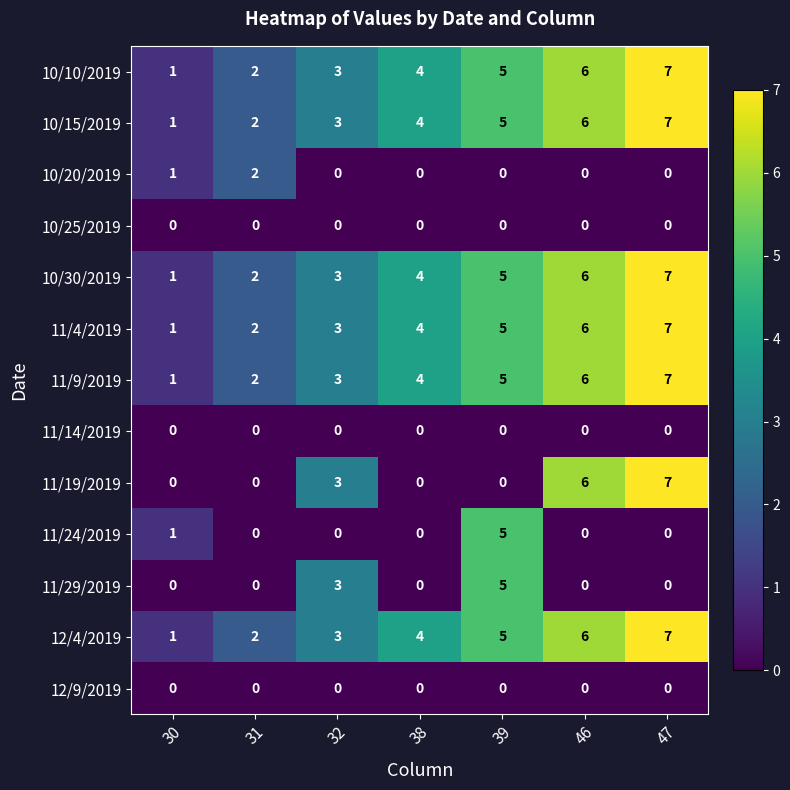

At which label is 11/19/2019 closest to 3?

32